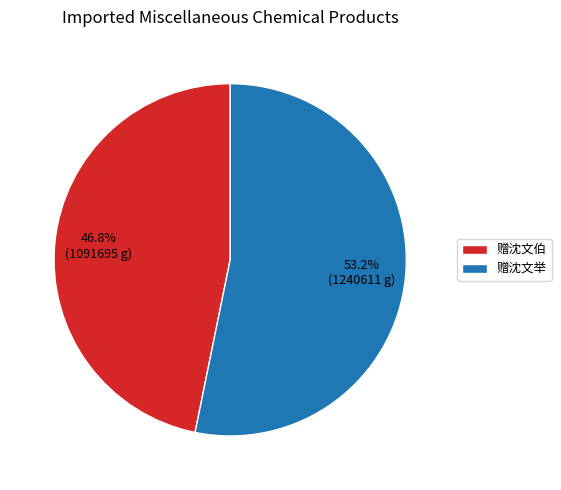

The 赠沈文伯 slice represents 47% of the pie. True or false?

True